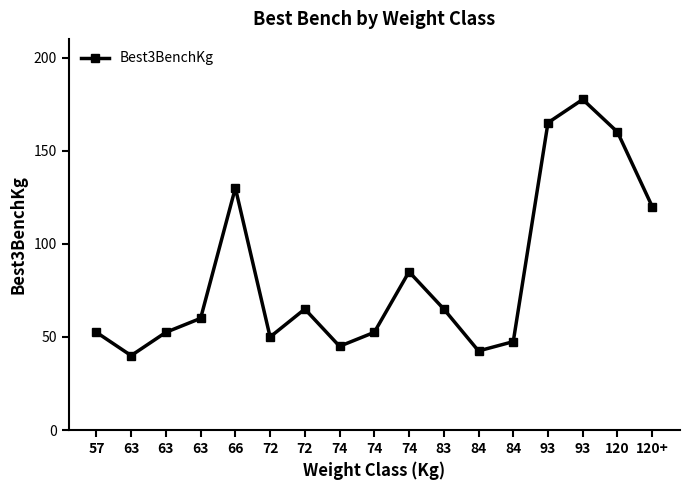

How many lines are shown in the chart?

1